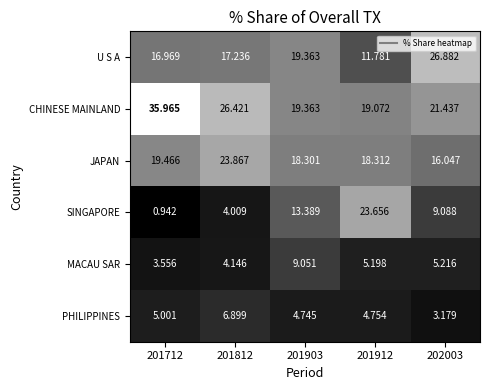

What is the spread (max minus min) of values at 201712?

35.0